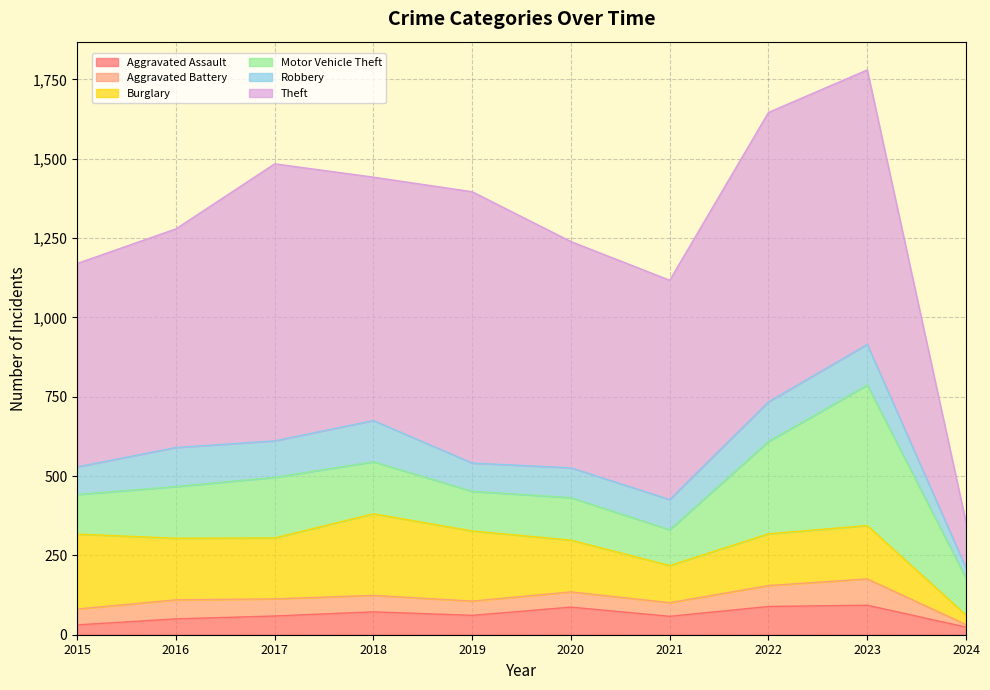

Rank the categories by Motor Vehicle Theft value from highest to lowest.

2023, 2022, 2017, 2018, 2016, 2020, 2015, 2019, 2024, 2021